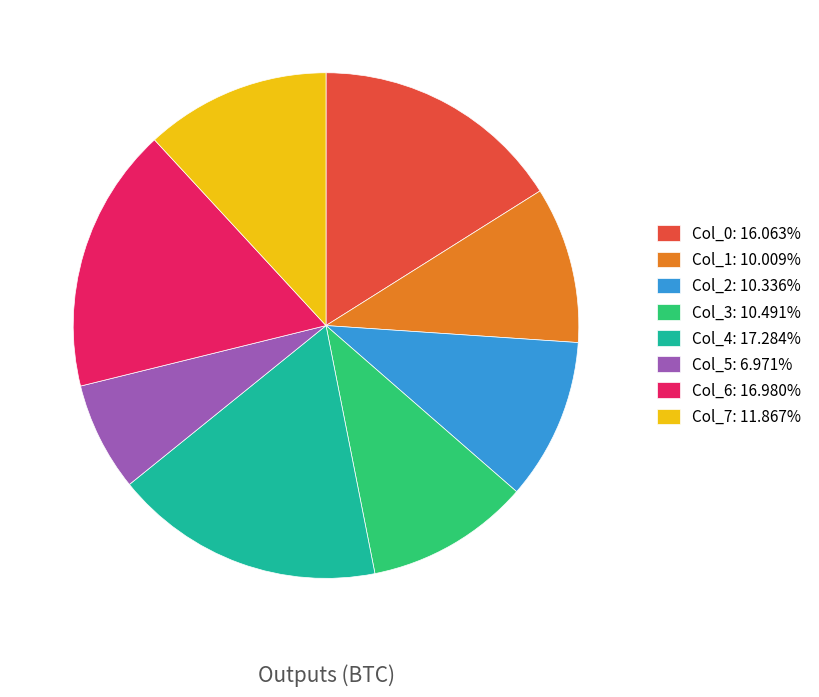

Which slice is the smallest?

Col_5